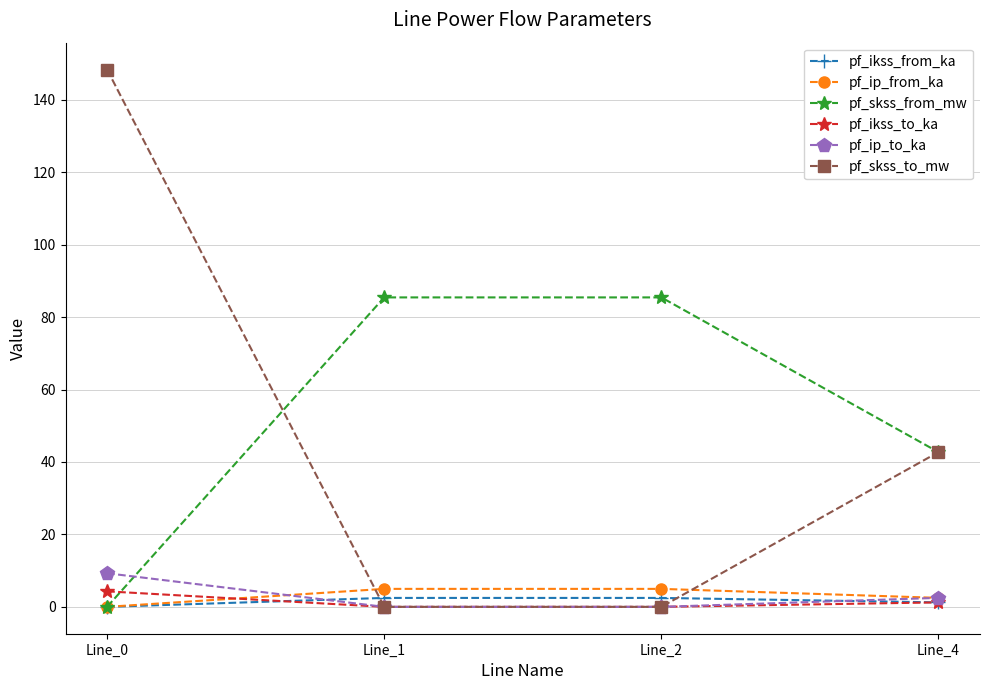

True or false: pf_ip_from_ka has more than 2 points higher than both neighbors.

False